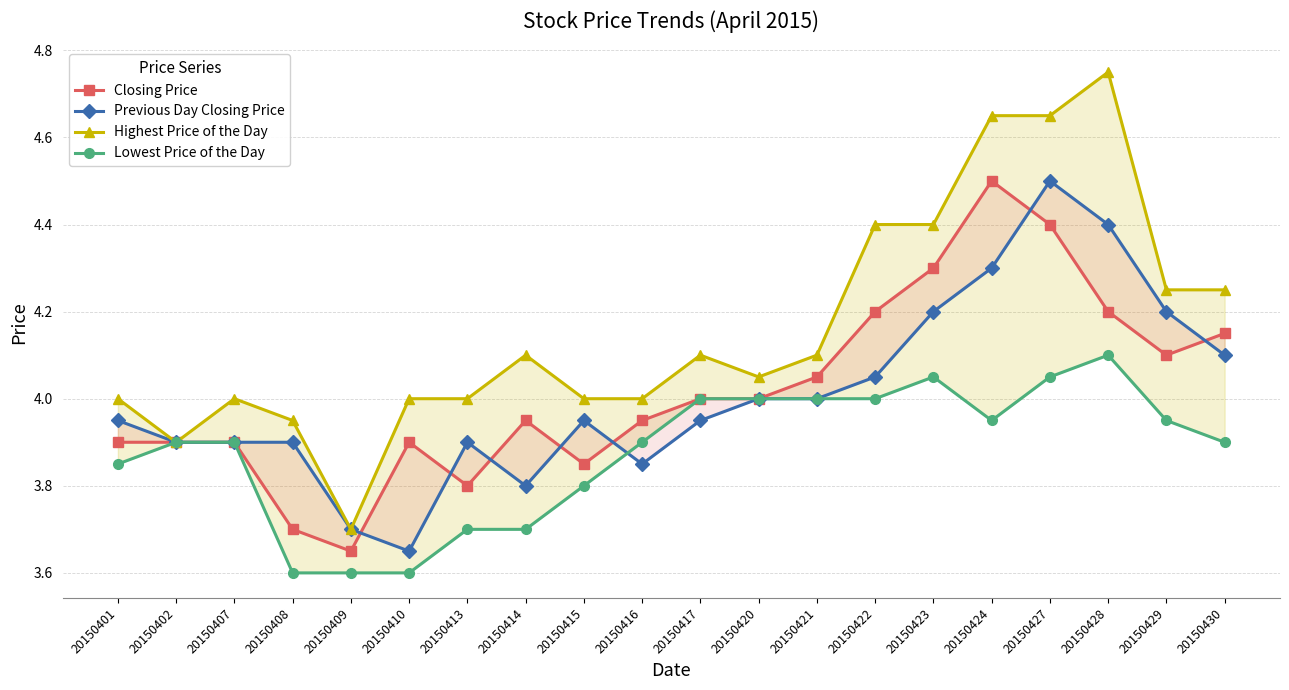

At how many categories does at least one series exceed 4?

11